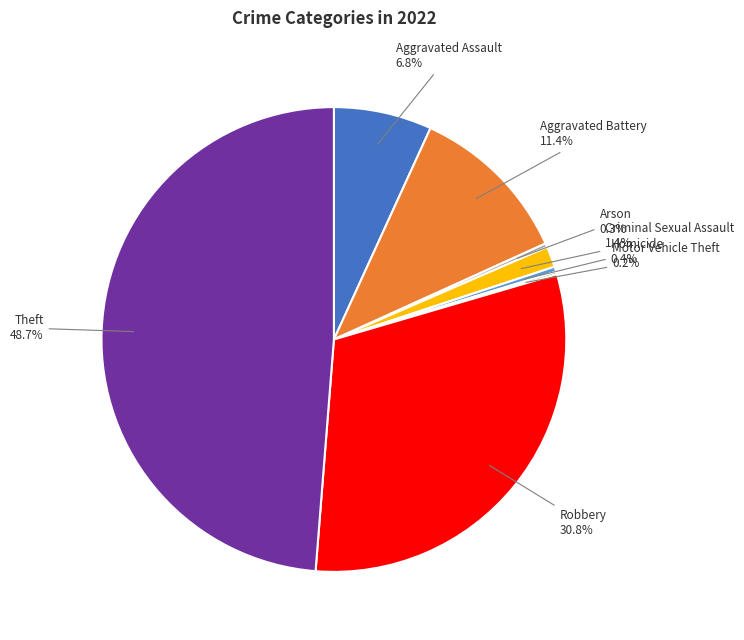

Does any single category account for the majority?

No